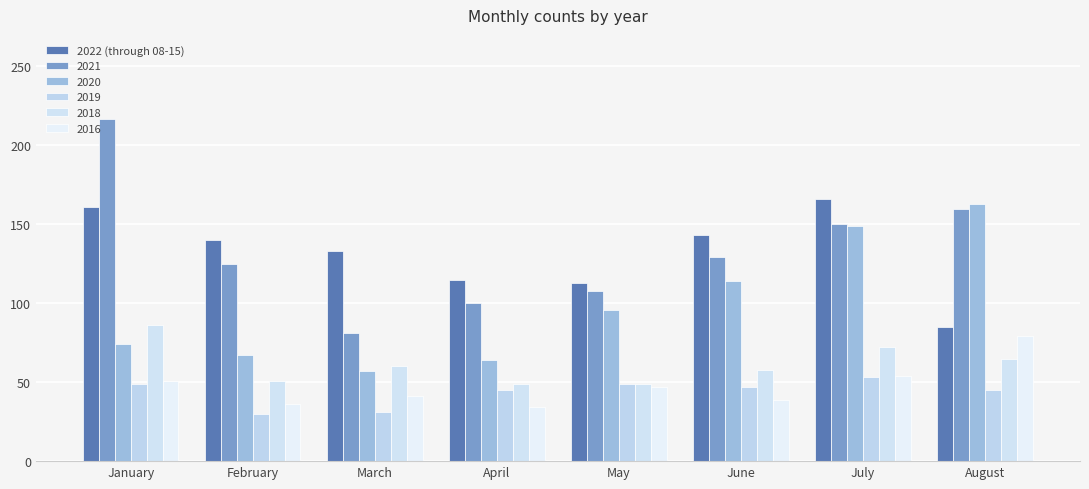

How many bars are there in each group?

6